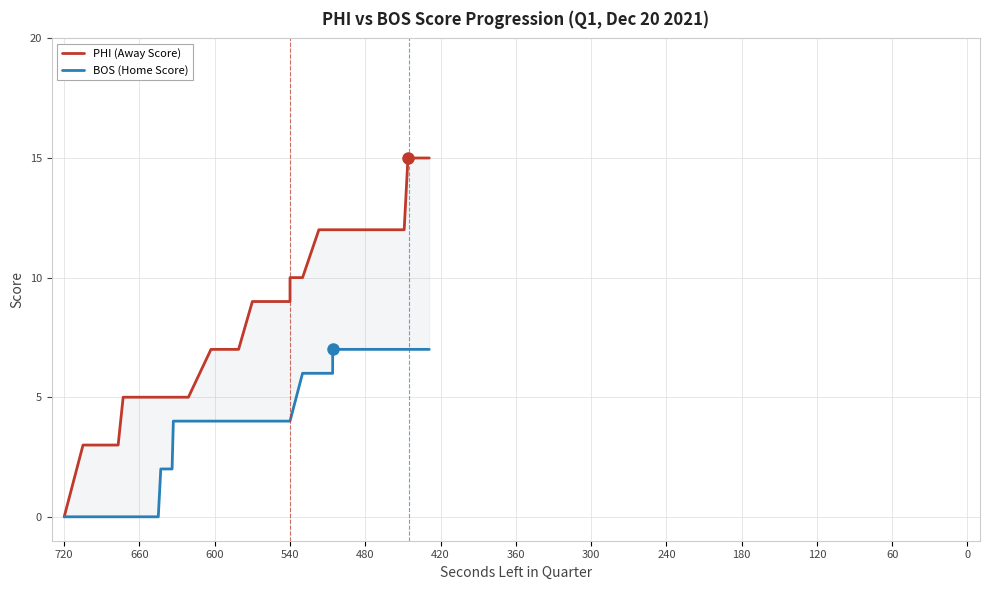

How many PHI (Away Score) values are between 5 and 12?

30